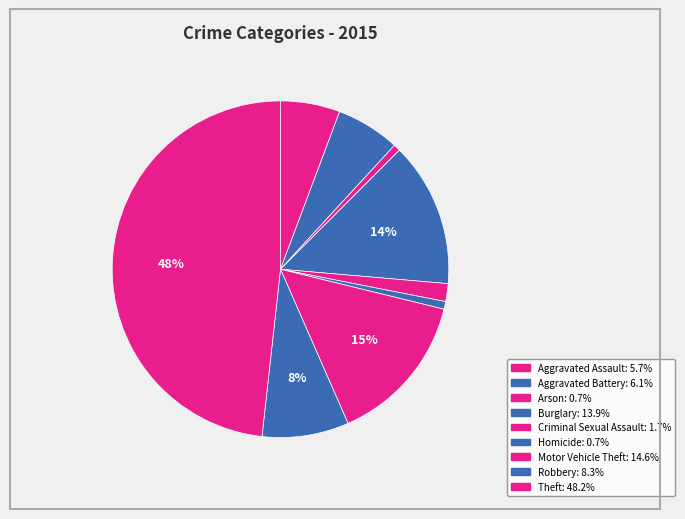

To the nearest percent, what percentage of the pie is Robbery?

8%